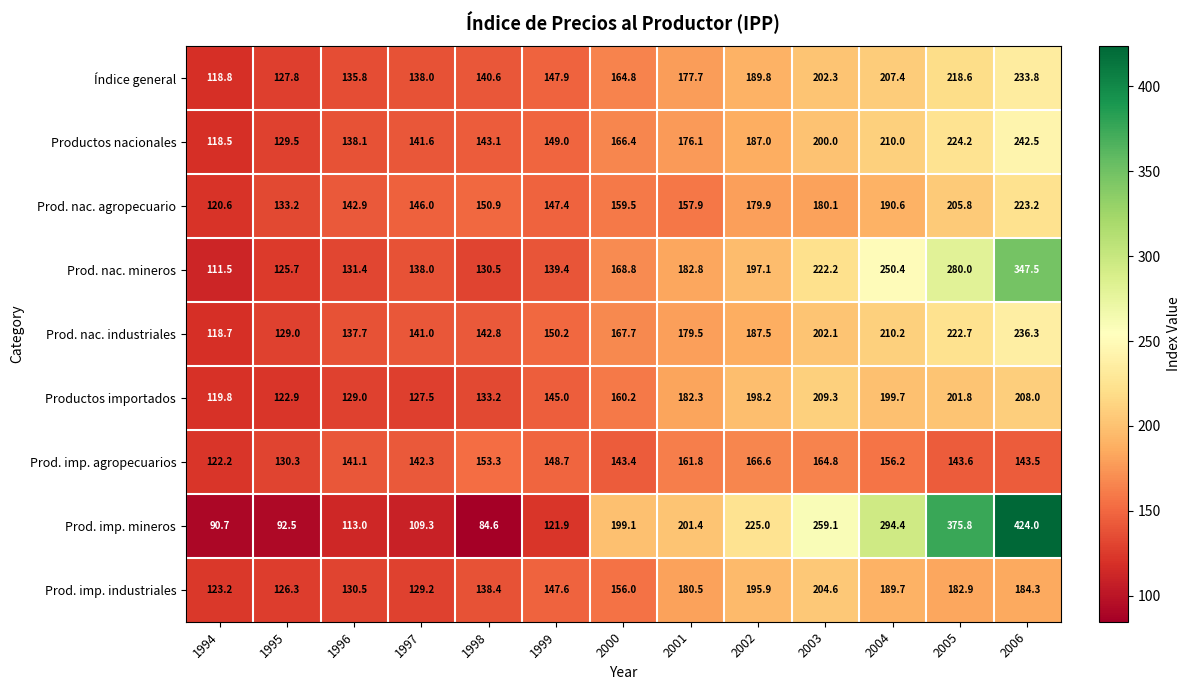

Which series has the largest total across all categories?

Prod. imp. mineros